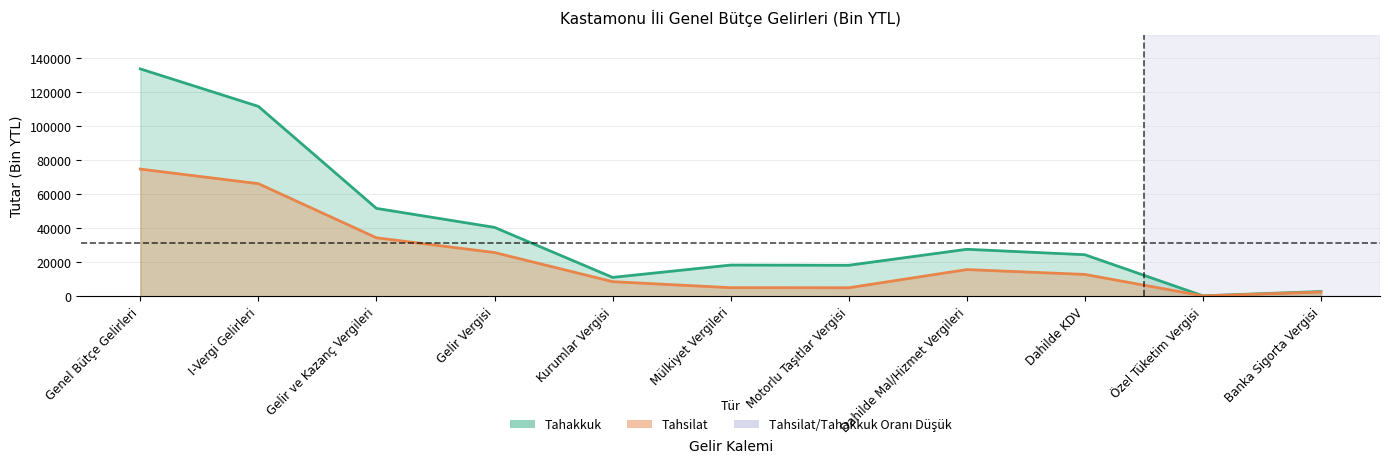

Which has a higher value, Genel Bütçe Gelirleri or I-Vergi Gelirleri?

Genel Bütçe Gelirleri